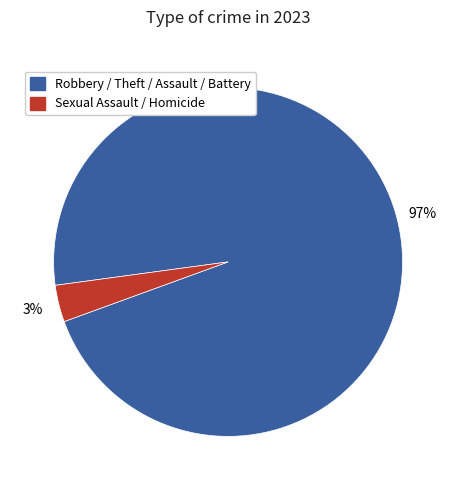

To the nearest percent, what is the average slice percentage?

50%